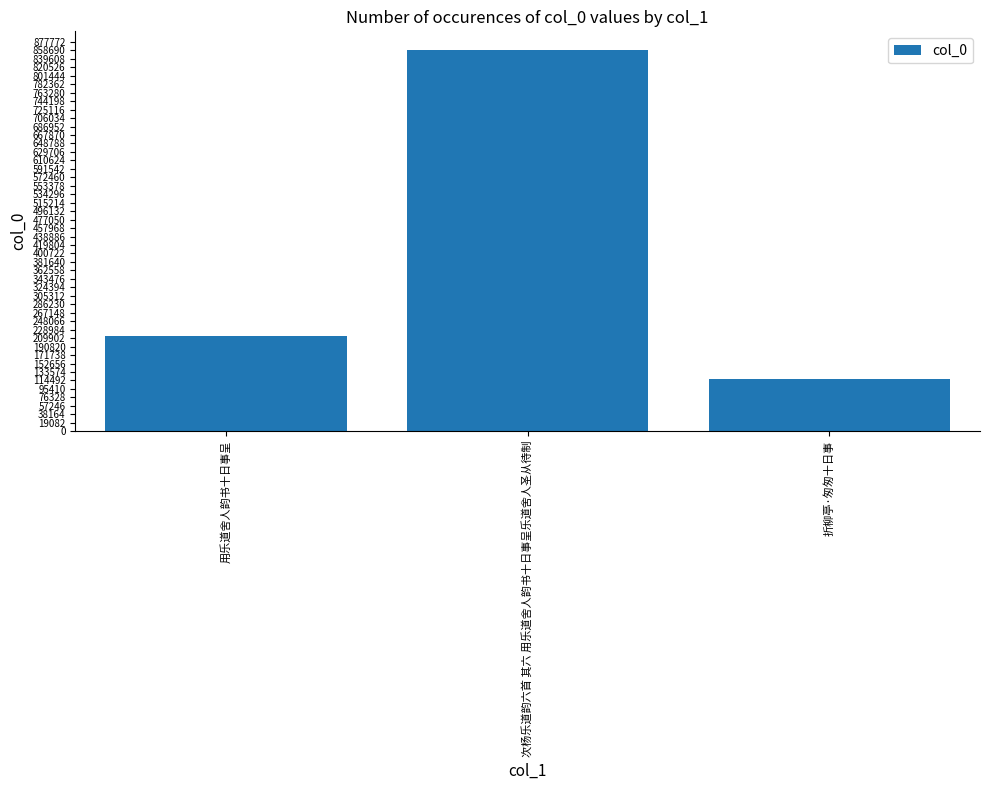

True or false: the data shows 1311294 at 次杨乐道韵六首 其六 用乐道舍人韵书十日事呈乐道舍人圣从待制.

False